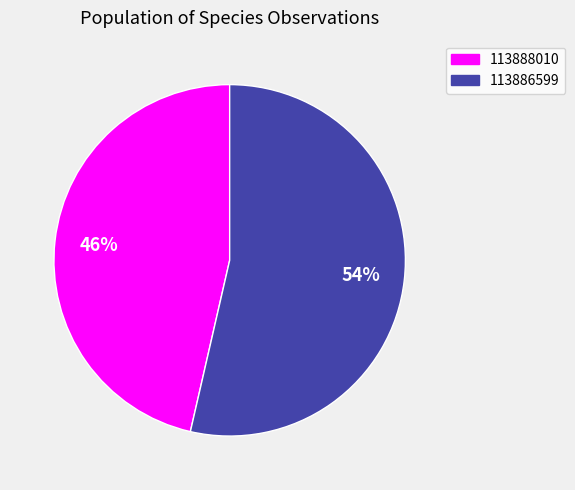

To the nearest percent, what is the combined percentage of 113888010 and 113886599?

100%